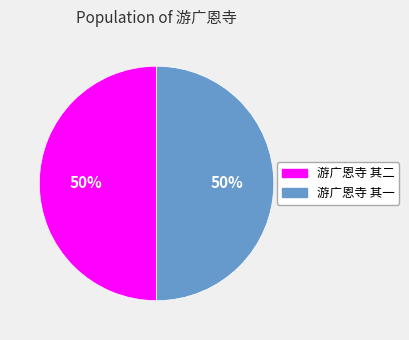

To the nearest percent, what portion does 游广恩寺 其一 represent?

50%